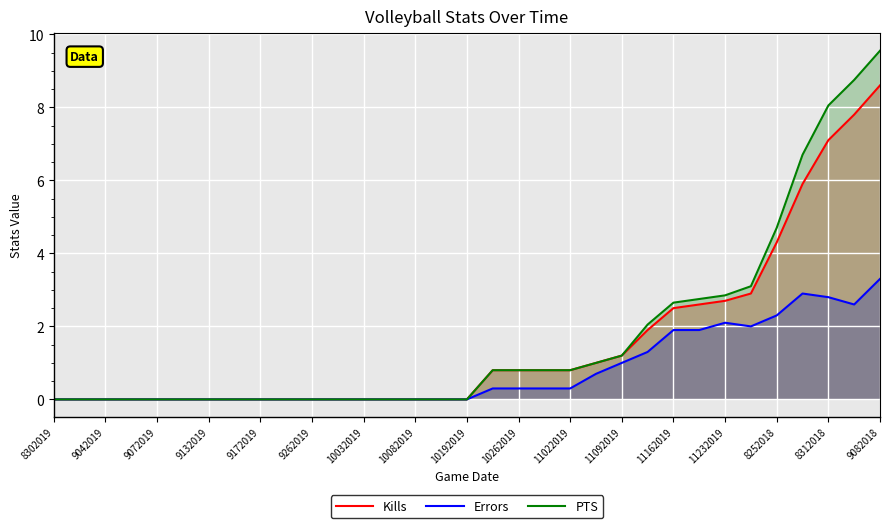

True or false: Kills and Errors intersect in this chart.

False